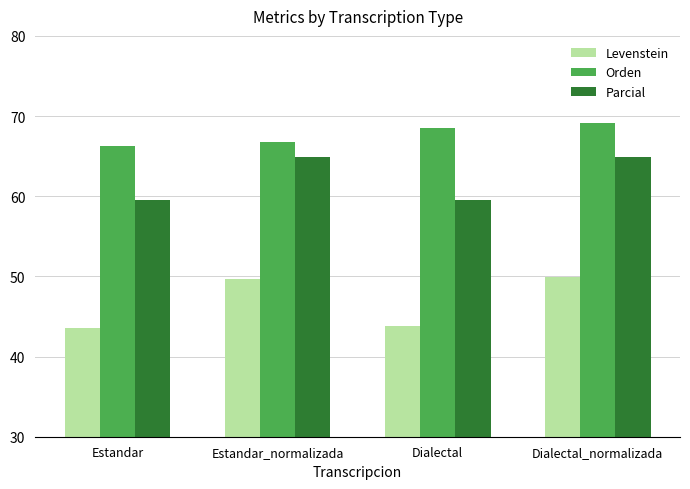

What is the value of the Parcial bar at the 3rd from the left?

59.5